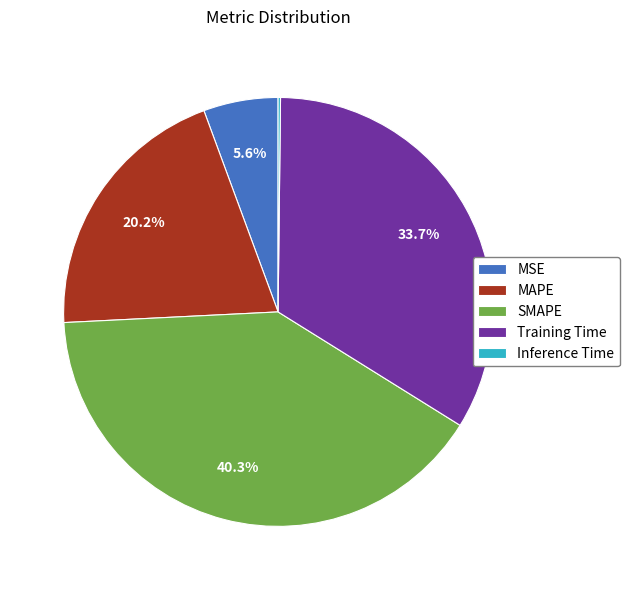

Which slice is the largest?

SMAPE